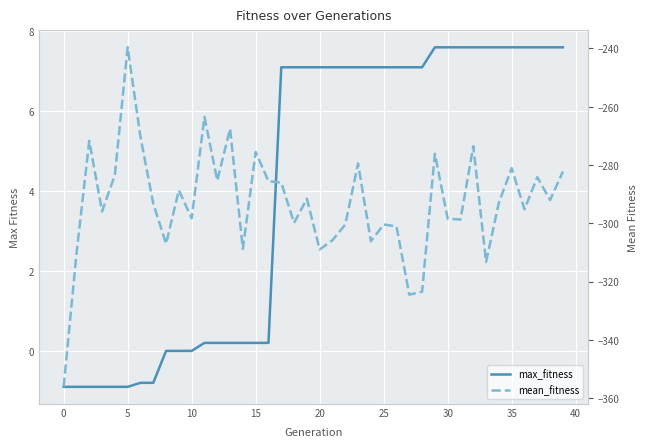

How many data points in mean_fitness are less than -292?

22